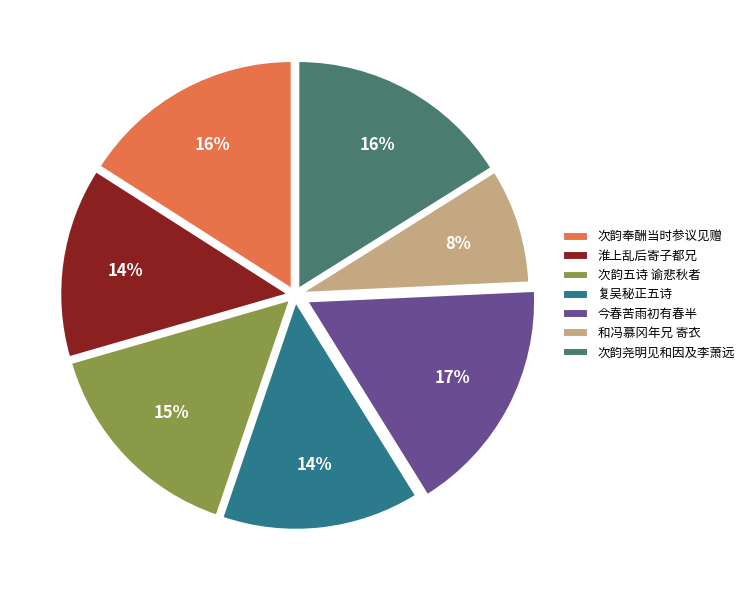

What is the ratio of the value at 和冯慕冈年兄 寄衣 to the value at 淮上乱后寄子都兄?

0.6